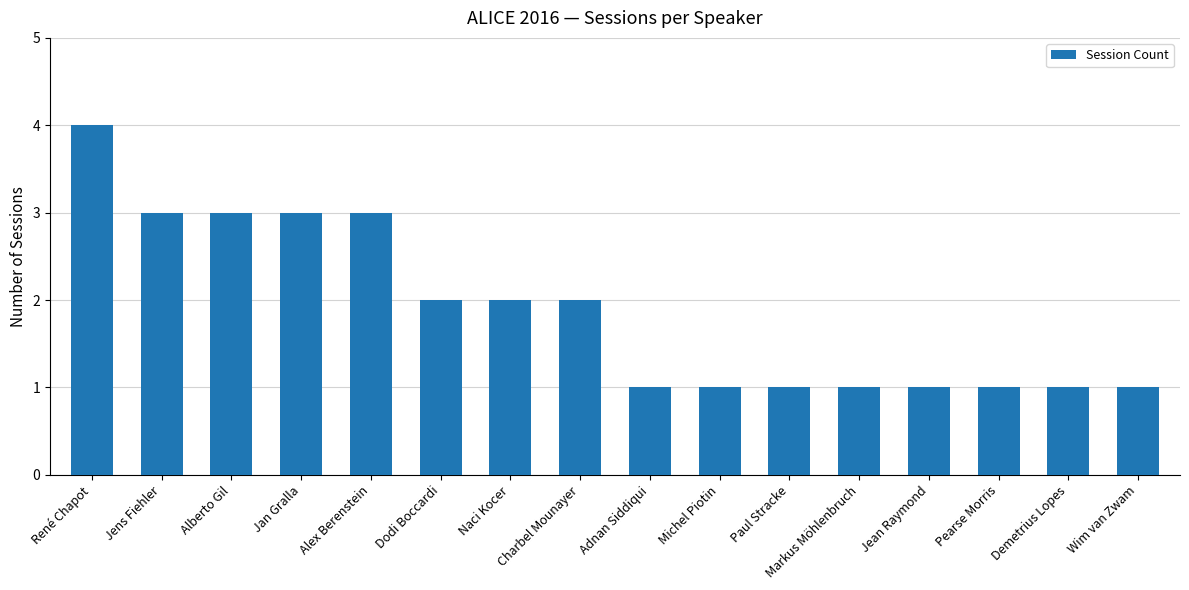

How many values are below 2?

8